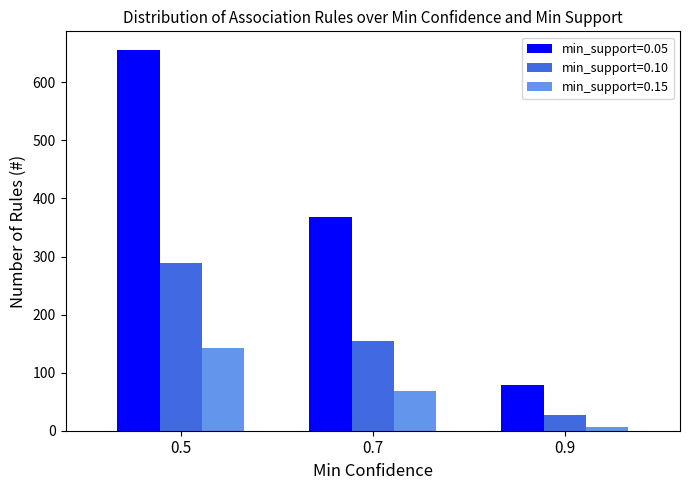

The value of min_support=0.05 at 0.9 is 78. True or false?

True